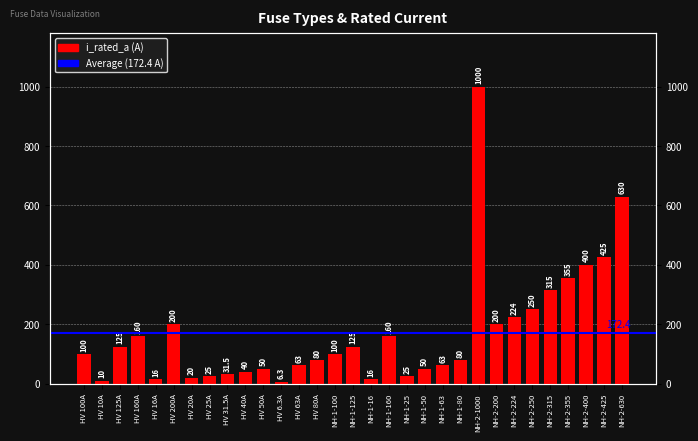

Which label corresponds to the smallest value in the chart?

HV 6.3A